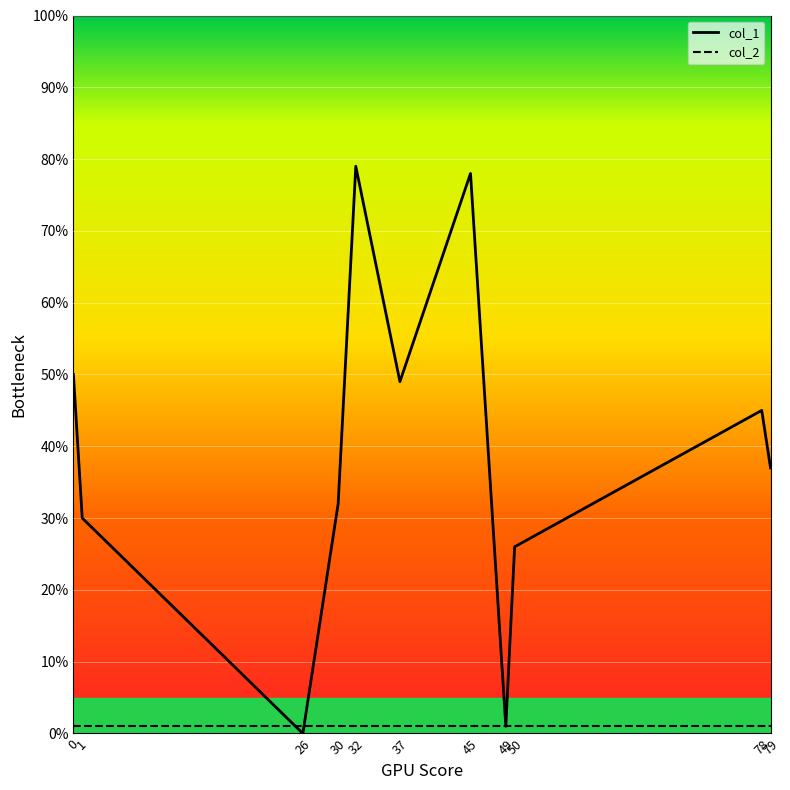

How many series are shown in this chart?

2